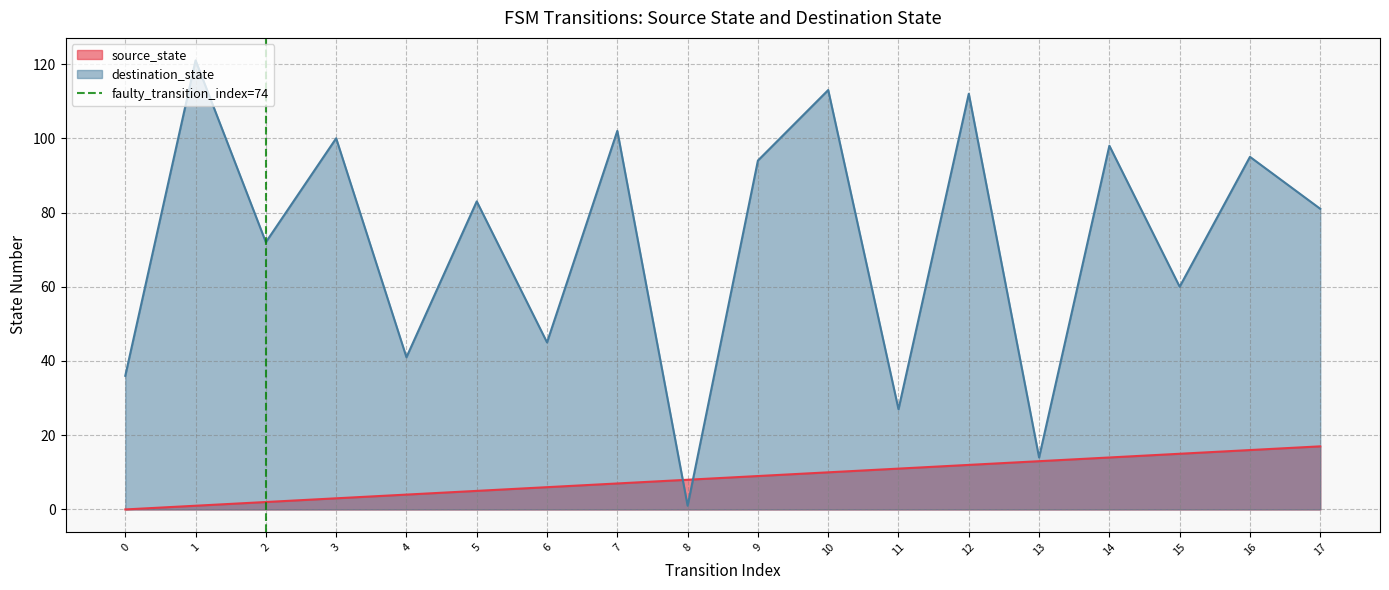

Is it true that destination_state equals 1 at 8?

True